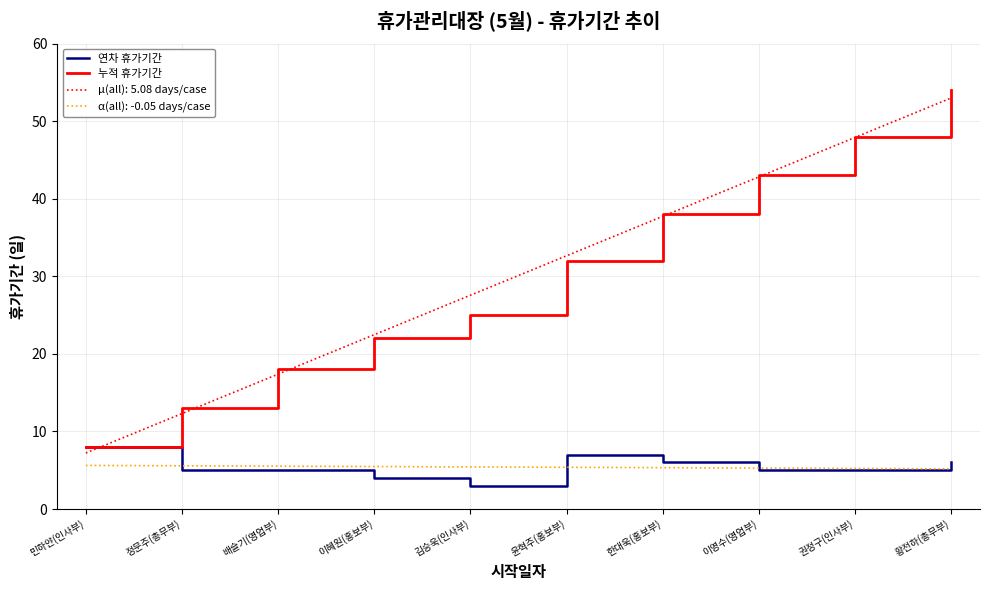

The value of 연차 휴가기간 at 민하얀(인사부) is 4. True or false?

False